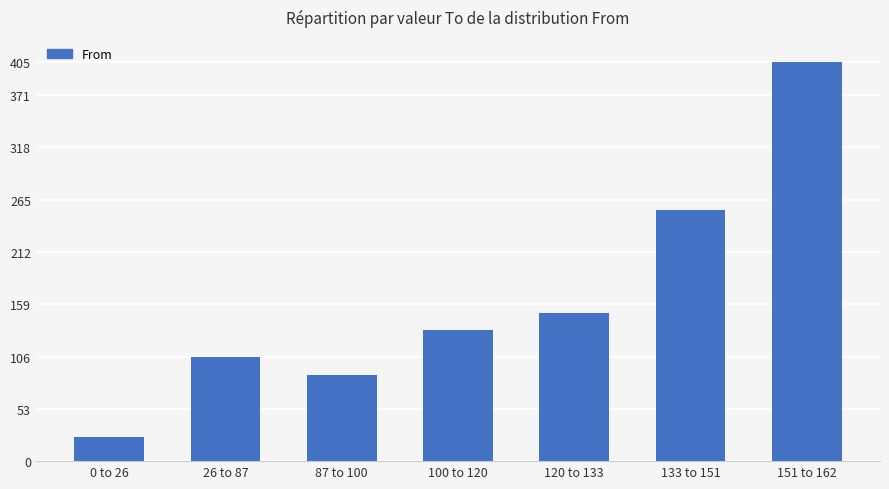

How many series are shown in this chart?

1